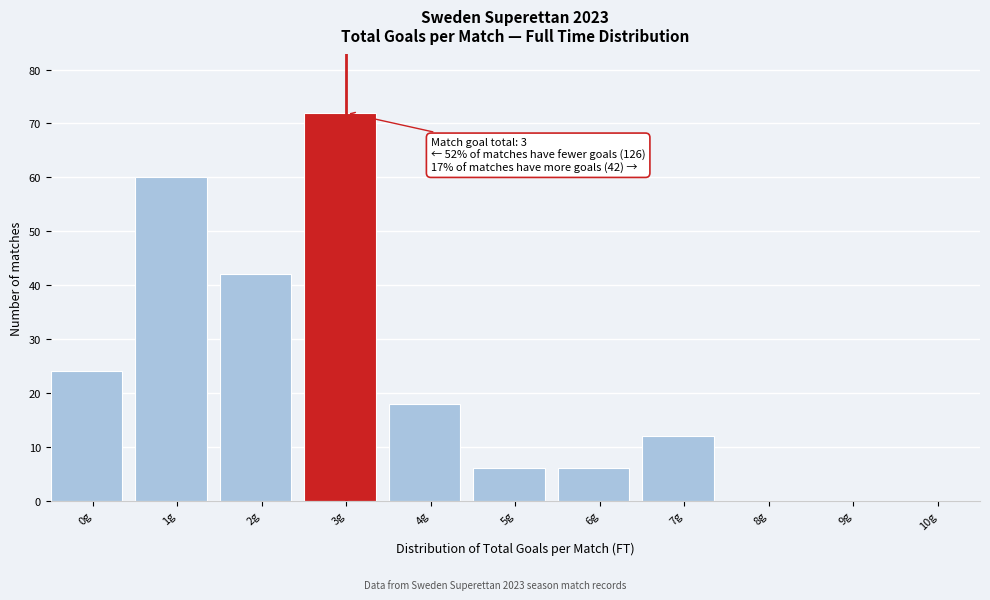

Reading left to right, extract all data points from this chart.

0g=24	1g=60	2g=42	3g=72	4g=18	5g=6	6g=6	7g=12	8g=0	9g=0	10g=0